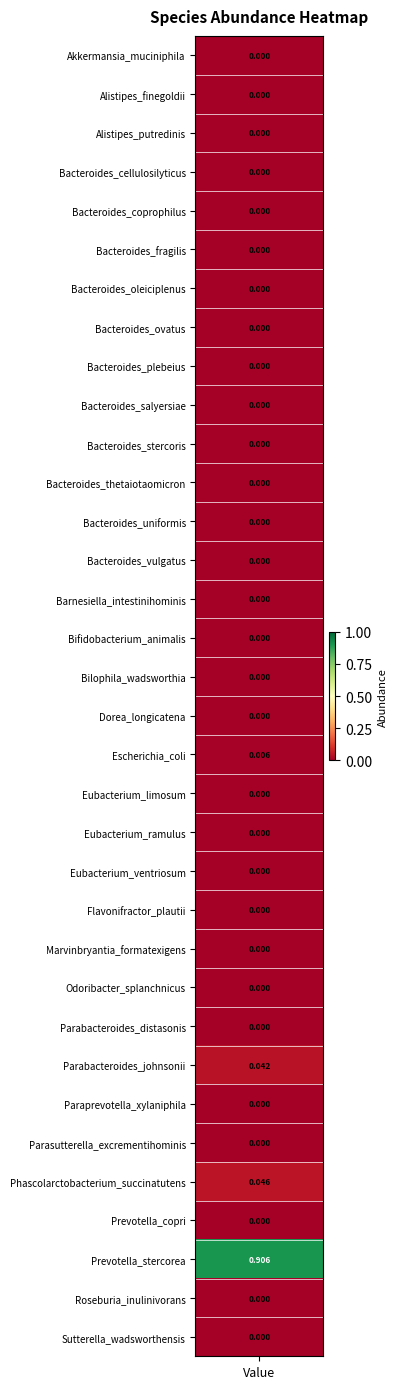

Reading left to right, extract all data points from this chart.

0.0	0.0	0.0	0.0	0.0	0.0	0.0	0.0	0.0	0.0	0.0	0.0	0.0	0.0	0.0	0.0	0.0	0.0	0.0	0.0	0.0	0.0	0.0	0.0	0.0	0.0	0.0	0.0	0.0	0.0	0.0	0.9	0.0	0.0